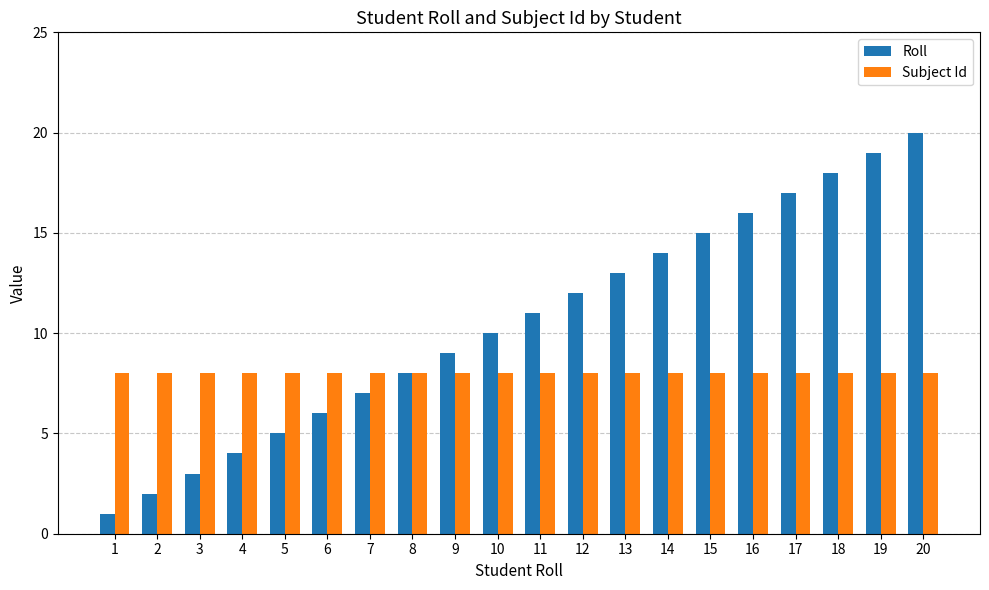

Which category has the highest value across all series?

20